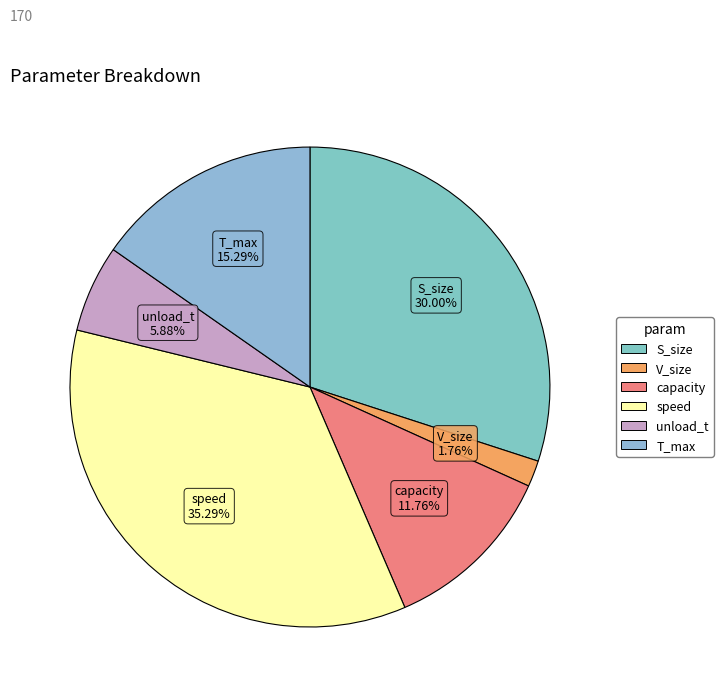

Does V_size account for over 50% of the chart?

No